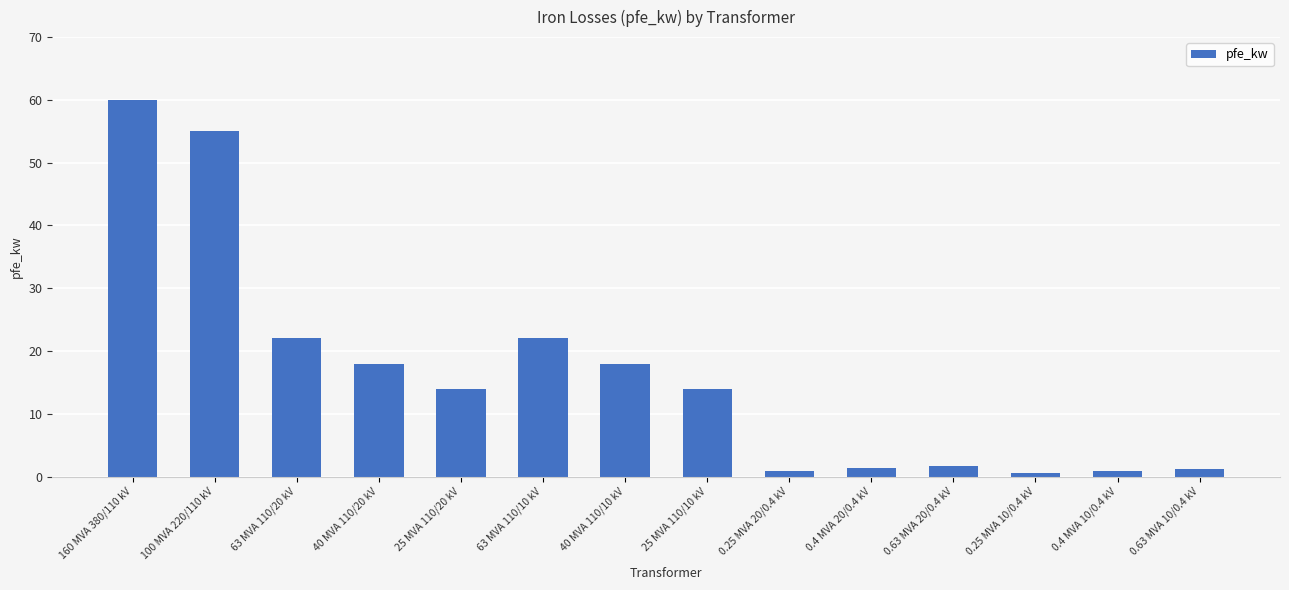

What is the ratio of the value at 40 MVA 110/20 kV to the value at 63 MVA 110/10 kV?

0.8